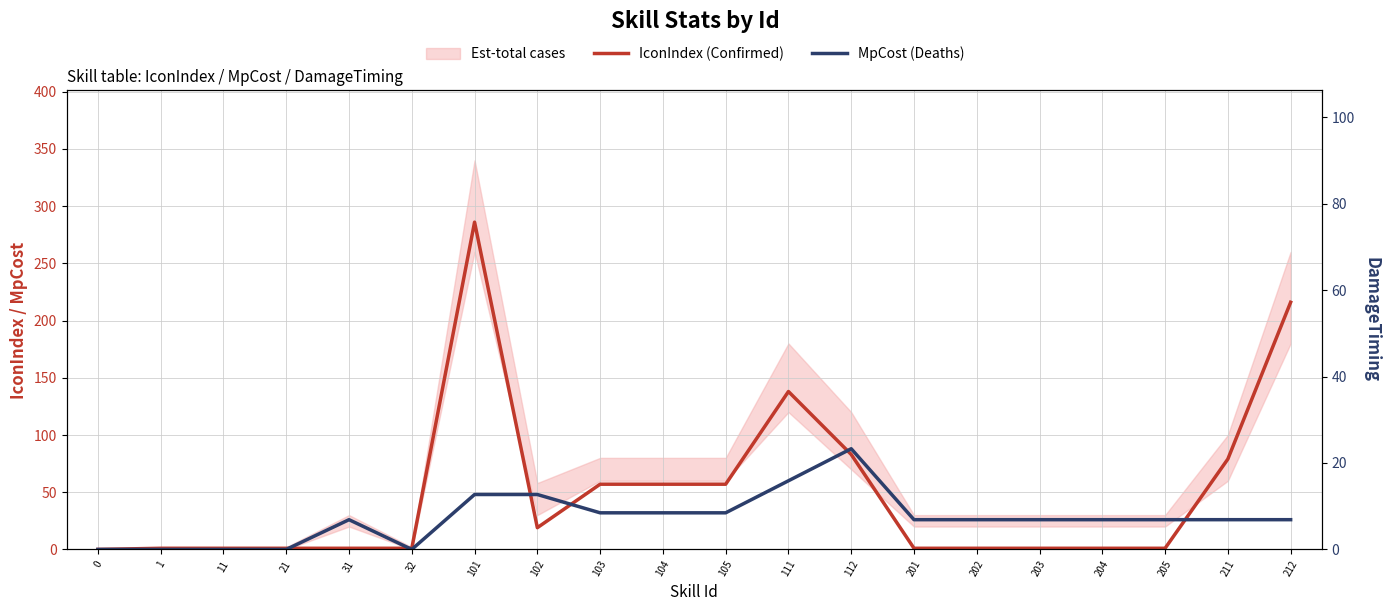

True or false: MpCost (Deaths) and IconIndex (Confirmed) intersect in this chart.

True